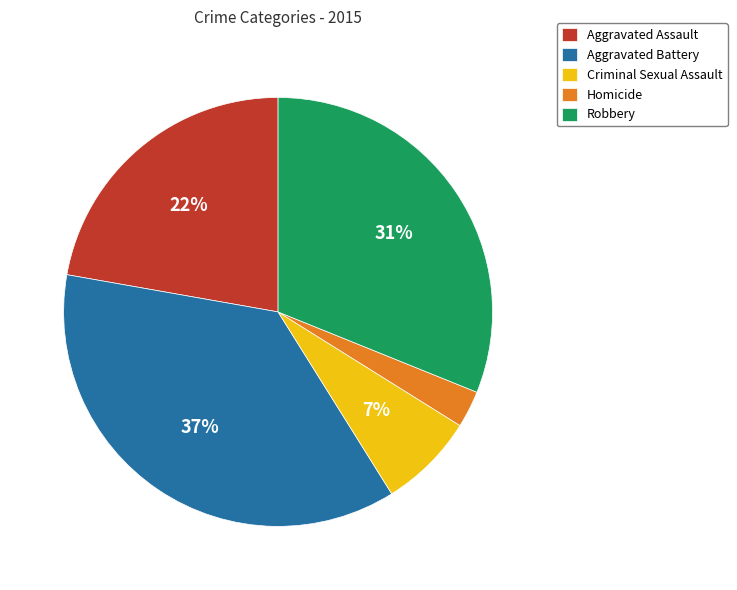

To the nearest percent, what portion does Robbery represent?

31%